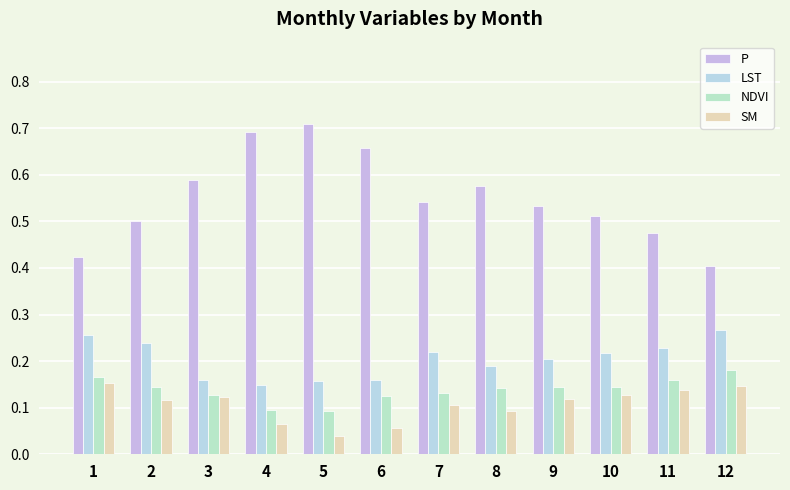

The LST series shows 0.2 at 4. True or false?

False